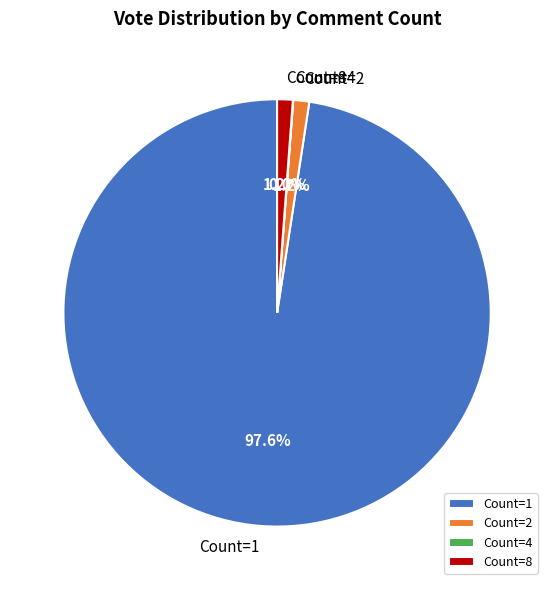

What percentage is NOT represented by Count=2?

98.8%